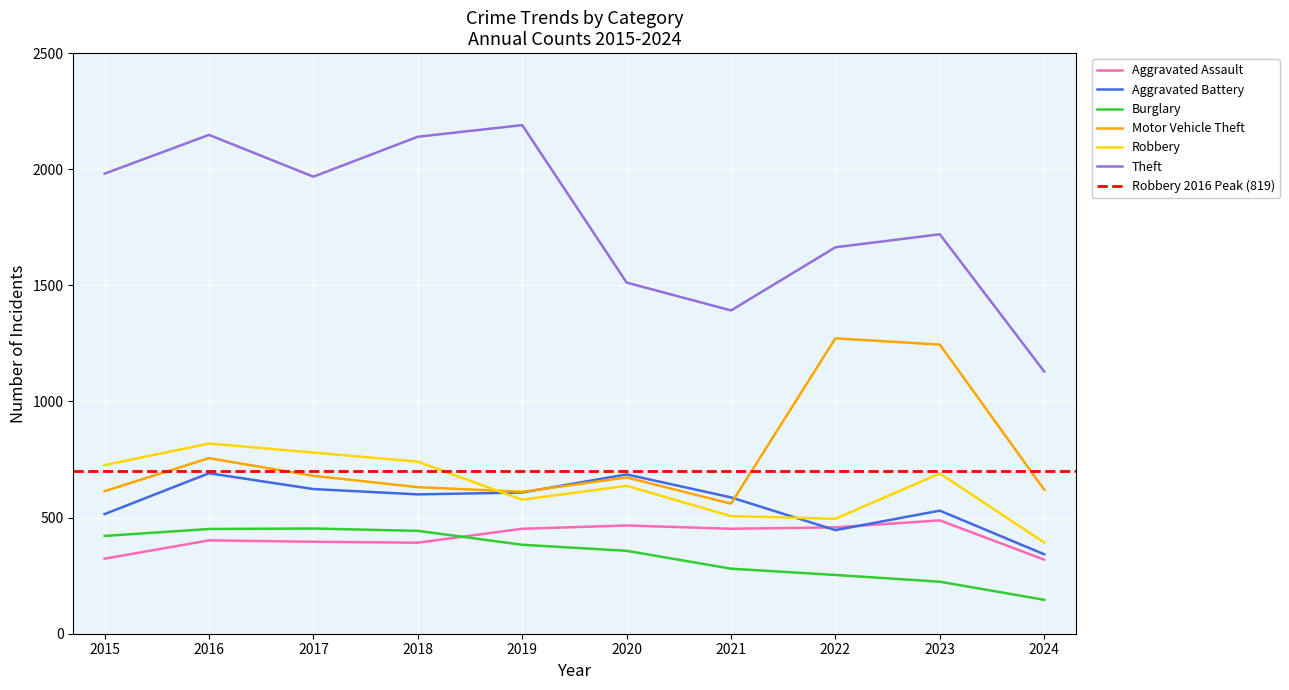

Rank the series by their maximum value, from lowest to highest.

Burglary, Aggravated Assault, Aggravated Battery, Robbery, Motor Vehicle Theft, Theft